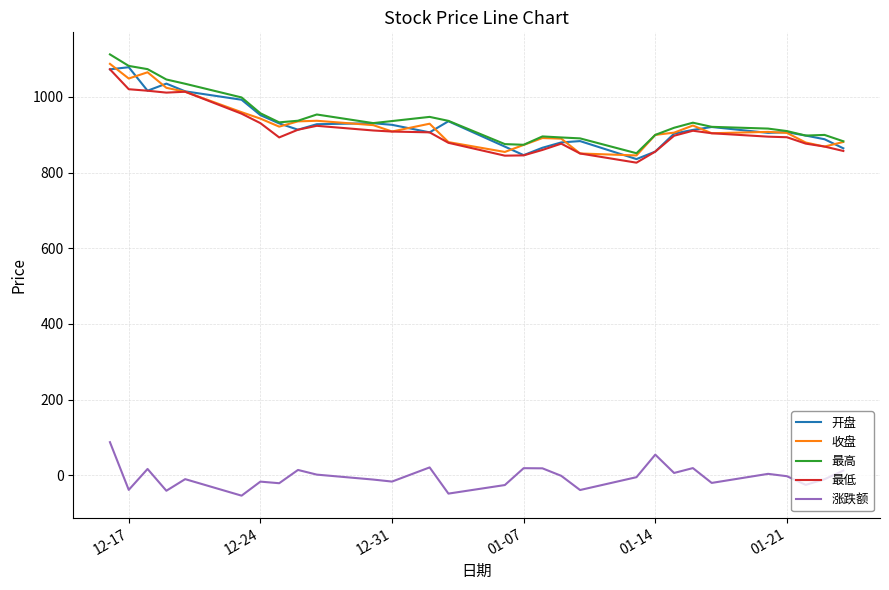

True or false: 收盘 and 涨跌额 intersect in this chart.

False